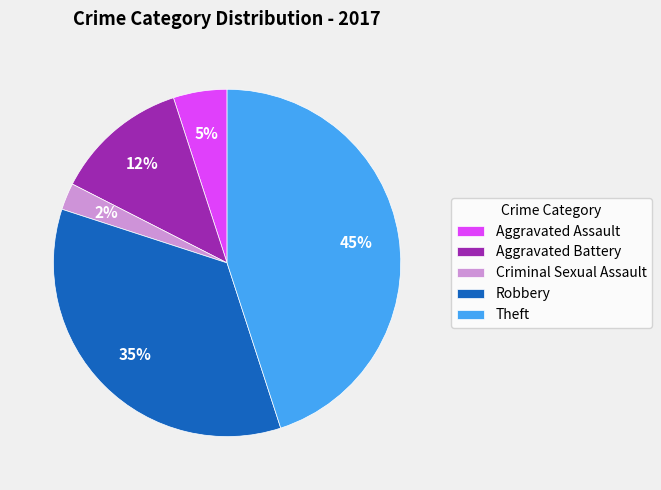

How many slices are in this pie chart?

5